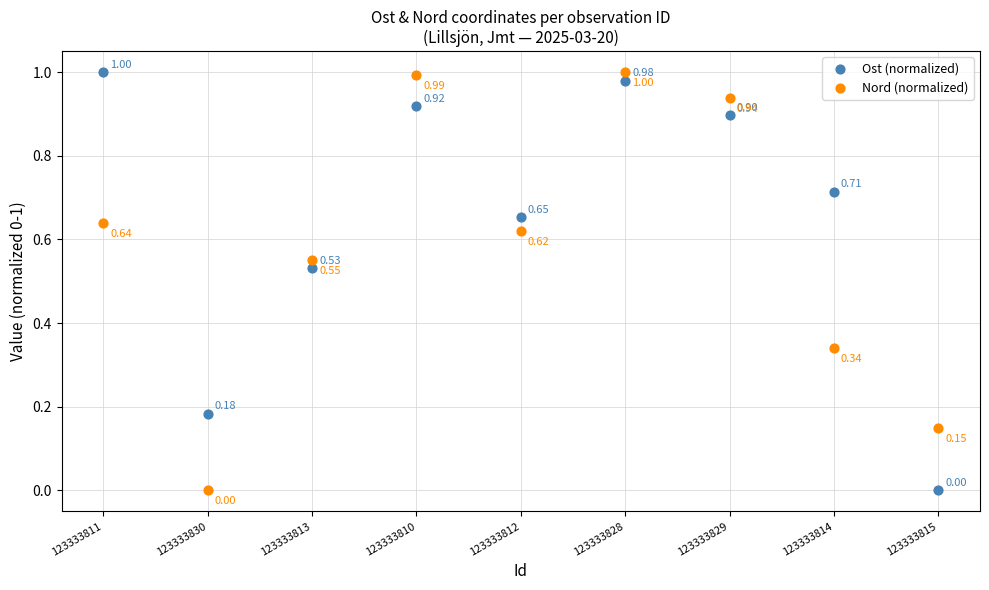

Which series has the largest Y range (max minus min)?

Ost (normalized)